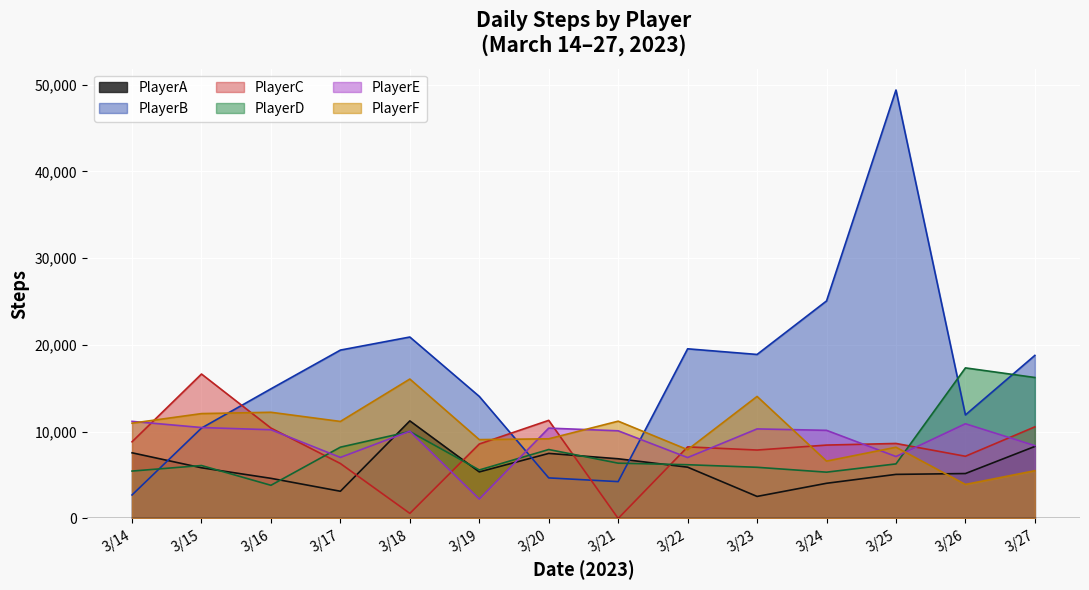

What is the average value of the PlayerE series?

8977